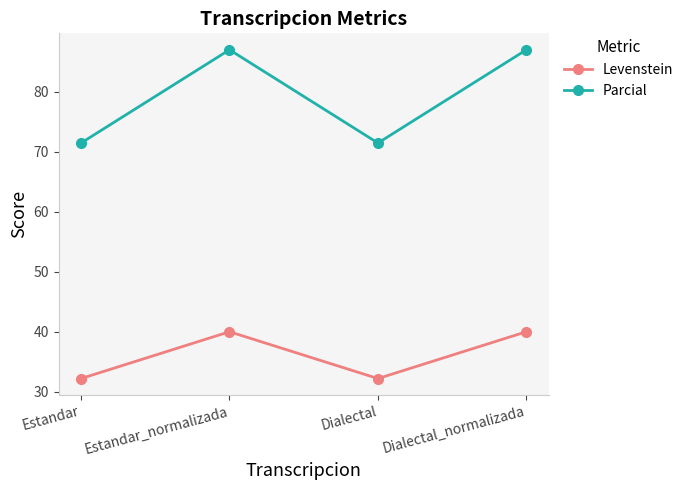

How many data points in Parcial are less than 86?

2